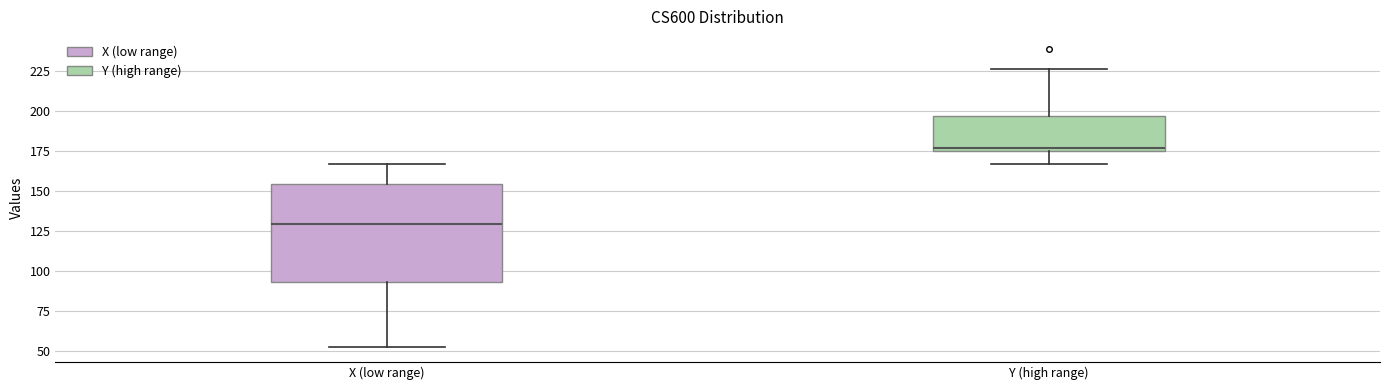

Which box has the highest median line?

Y (high range)